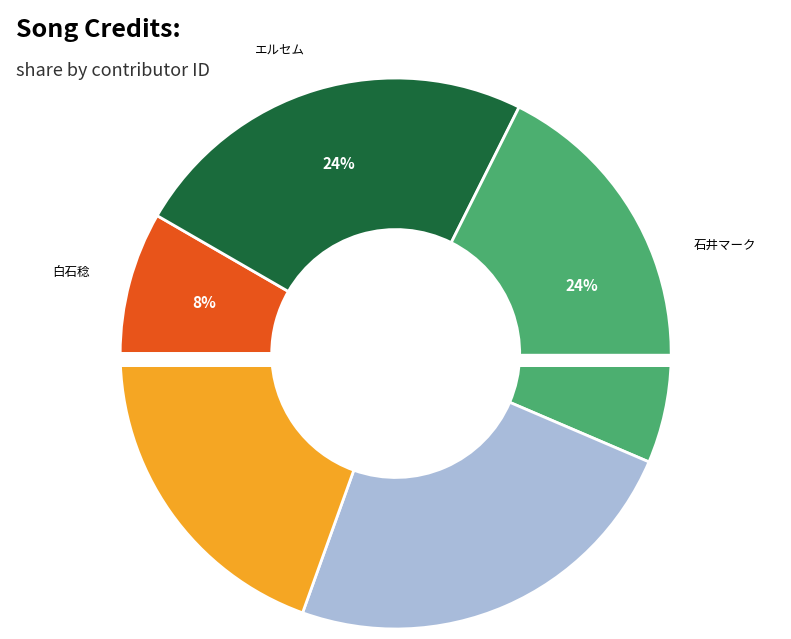

How many segments does this pie chart have?

5